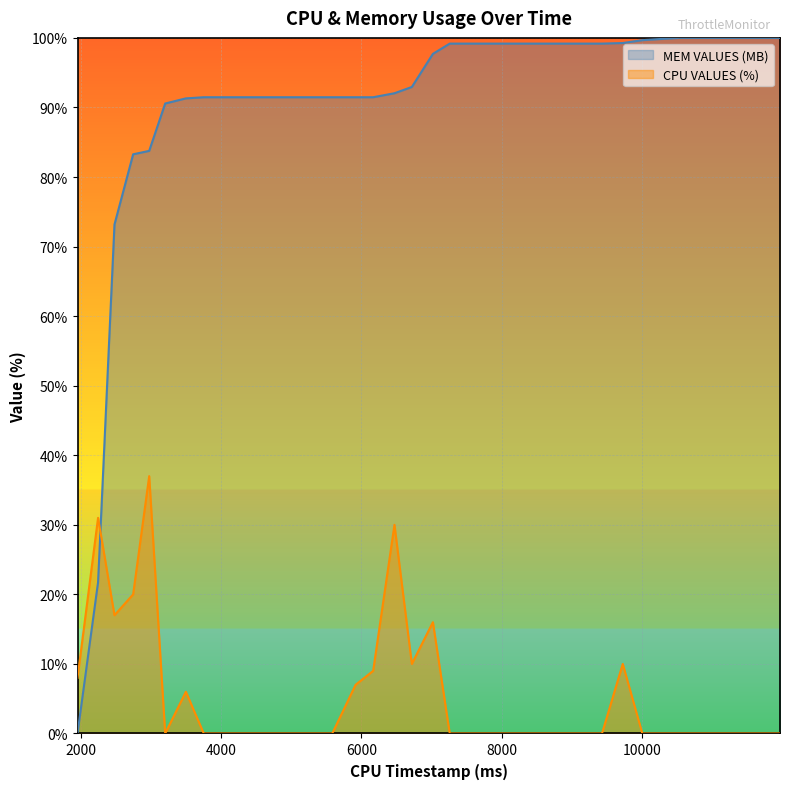

At which label is CPU VALUES (%) closest to 18?

2478